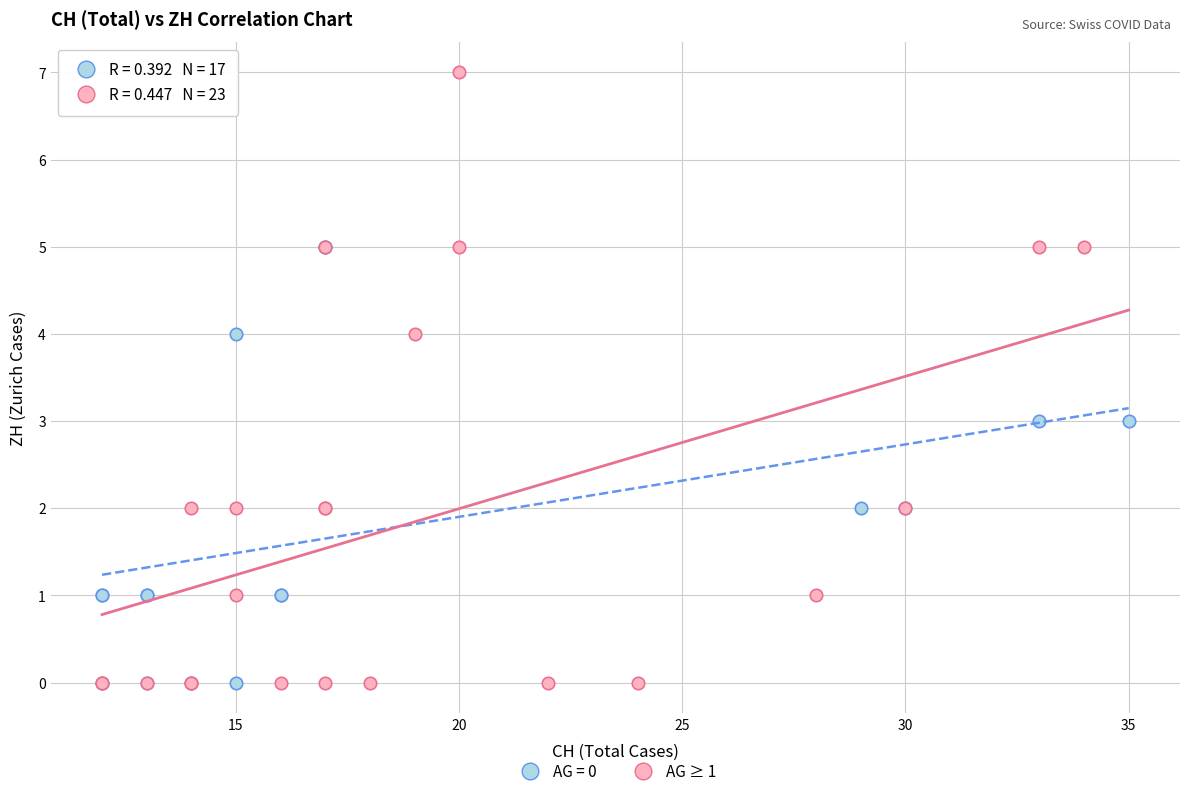

Which series has the widest spread of Y values?

AG ≥ 1